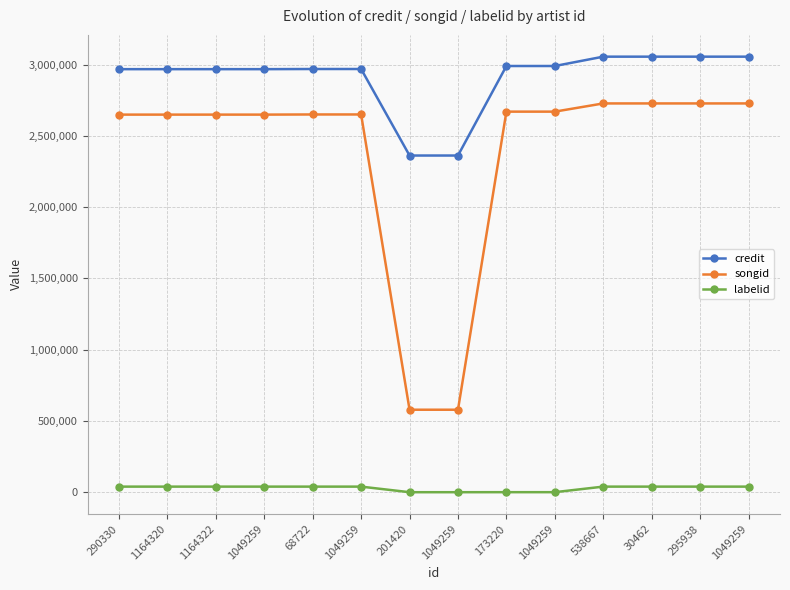

True or false: songid and labelid cross at least once.

False